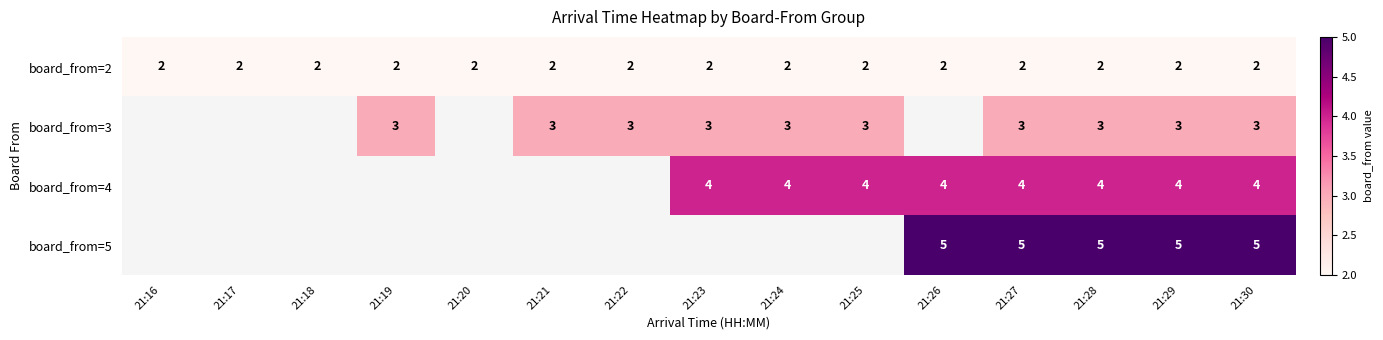

Which has a higher value, 21:16 or 21:22?

21:16